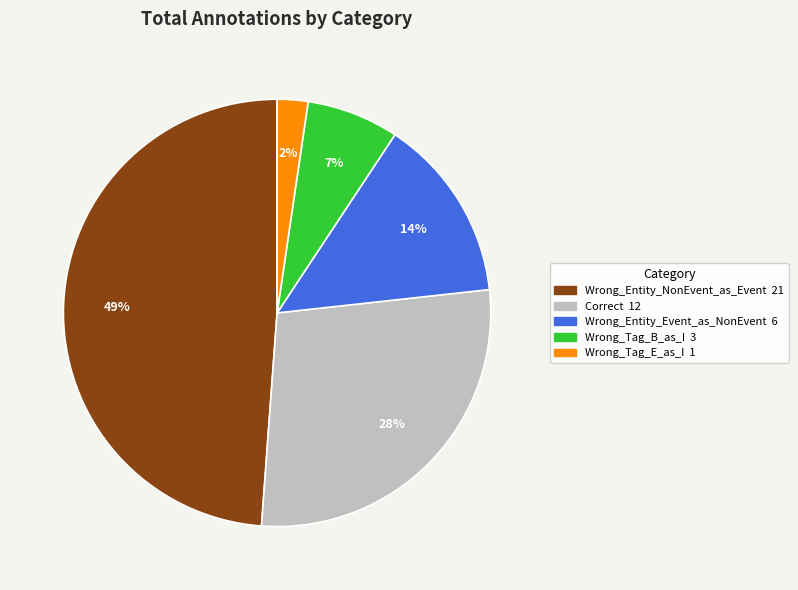

To the nearest percent, what is the difference between the Wrong_Tag_E_as_I and Correct slice percentages?

26%